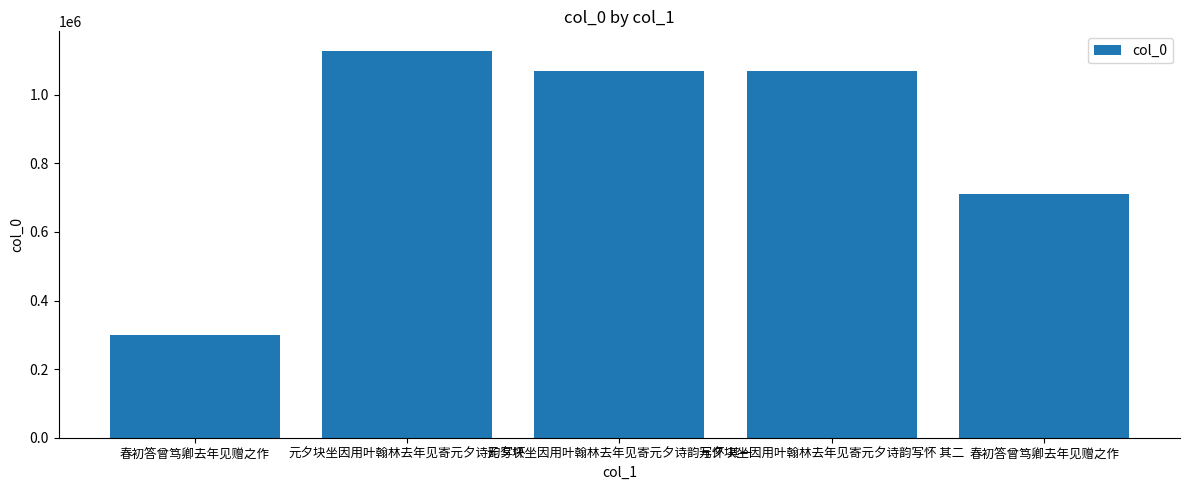

How many bars are there in total?

5